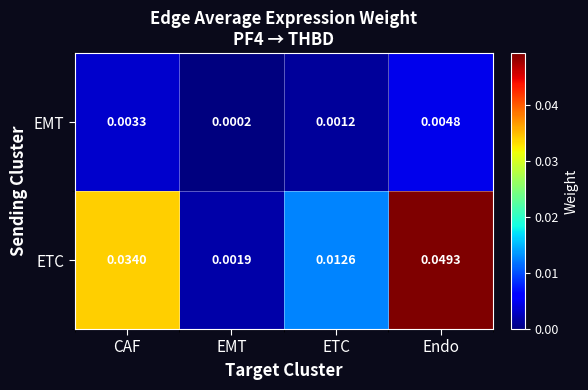

Which series has the widest spread of values?

ETC